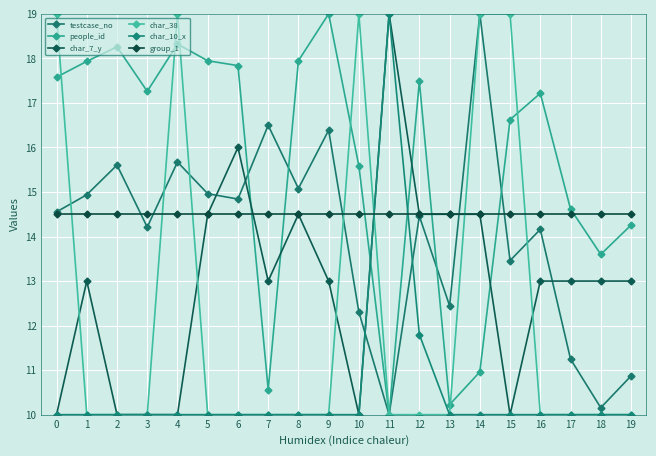

Is this an area chart (filled region under the line)?

No